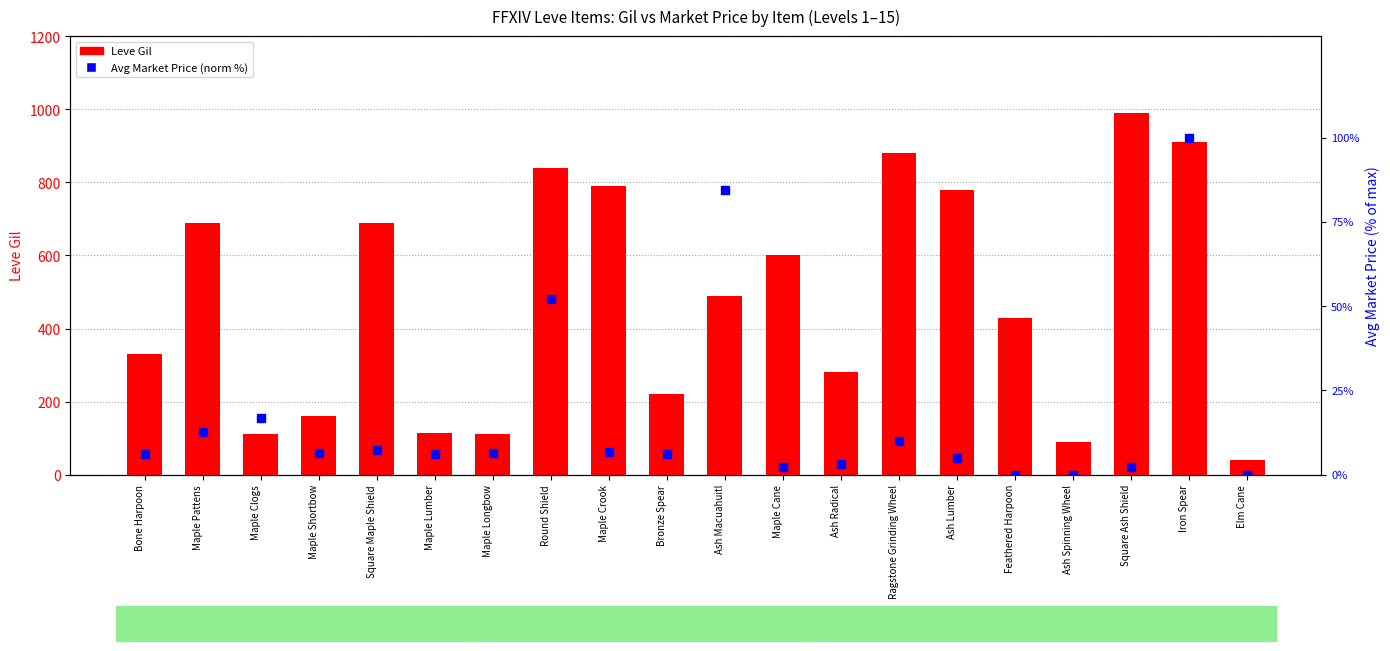

Is the value of Avg Price (normalized %) at Square Maple Shield greater than the value of Leve Gil at Ash Spinning Wheel?

No